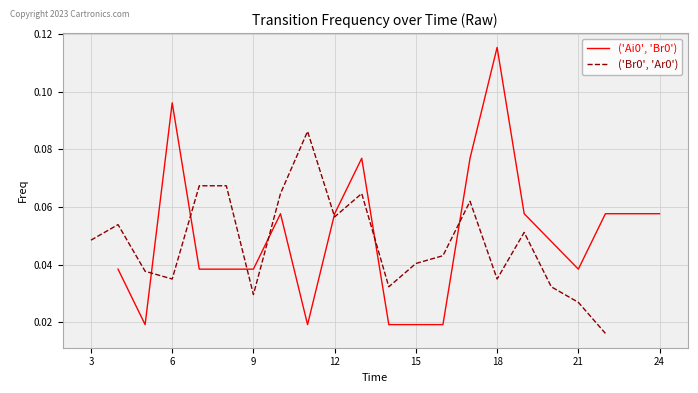

Reading right to left, what are all the values shown in this chart?

('Ai0', 'Br0'): 0.1	0.1	0.1	0.0	0.1	0.1	0.1	0.0	0.0	0.0	0.1	0.1	0.0	0.1	0.0	0.0	0.0	0.1	0.0	0.0
('Br0', 'Ar0'): 0.0	0.0	0.0	0.1	0.0	0.1	0.0	0.0	0.0	0.1	0.1	0.1	0.1	0.0	0.1	0.1	0.0	0.0	0.1	0.0